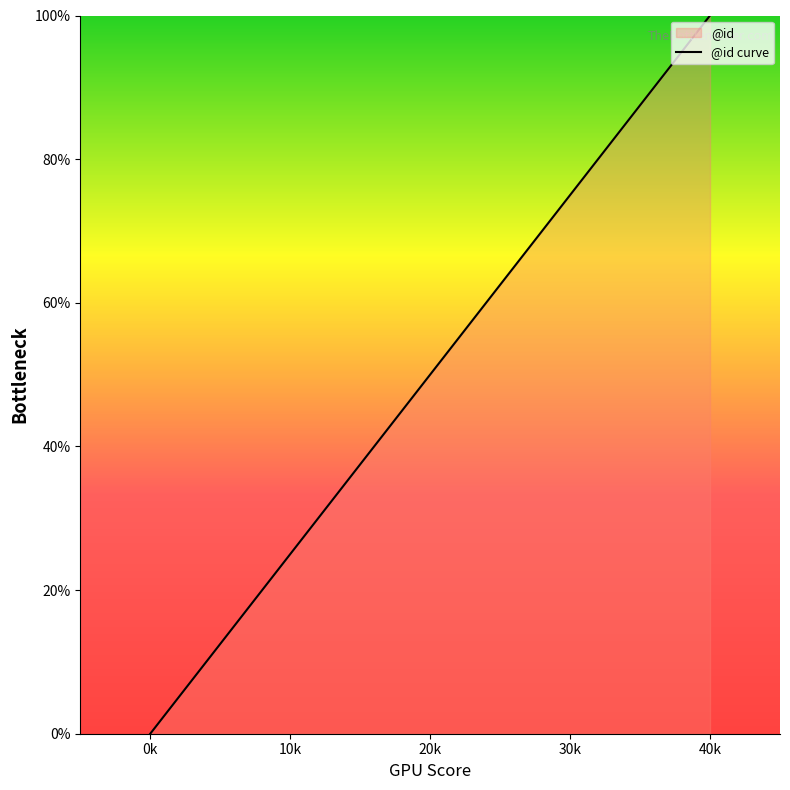

Reading right to left, what are all the values shown in this chart?

100	75	50	25	0